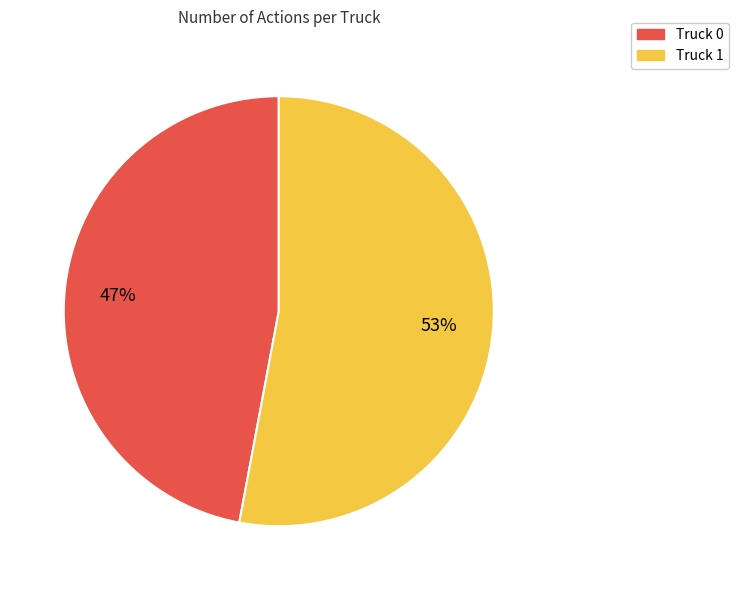

How many segments does this pie chart have?

2